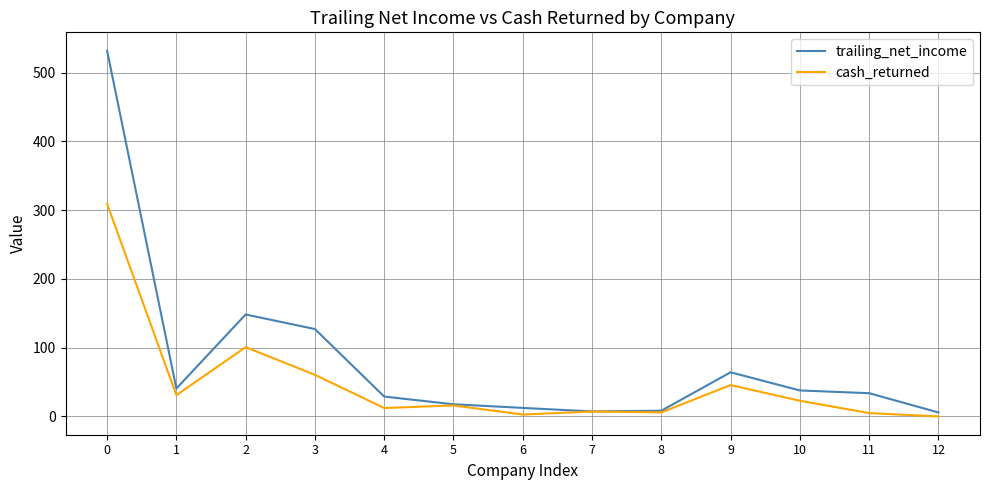

Is the value of cash_returned at 12 greater than the value of trailing_net_income at 2?

No